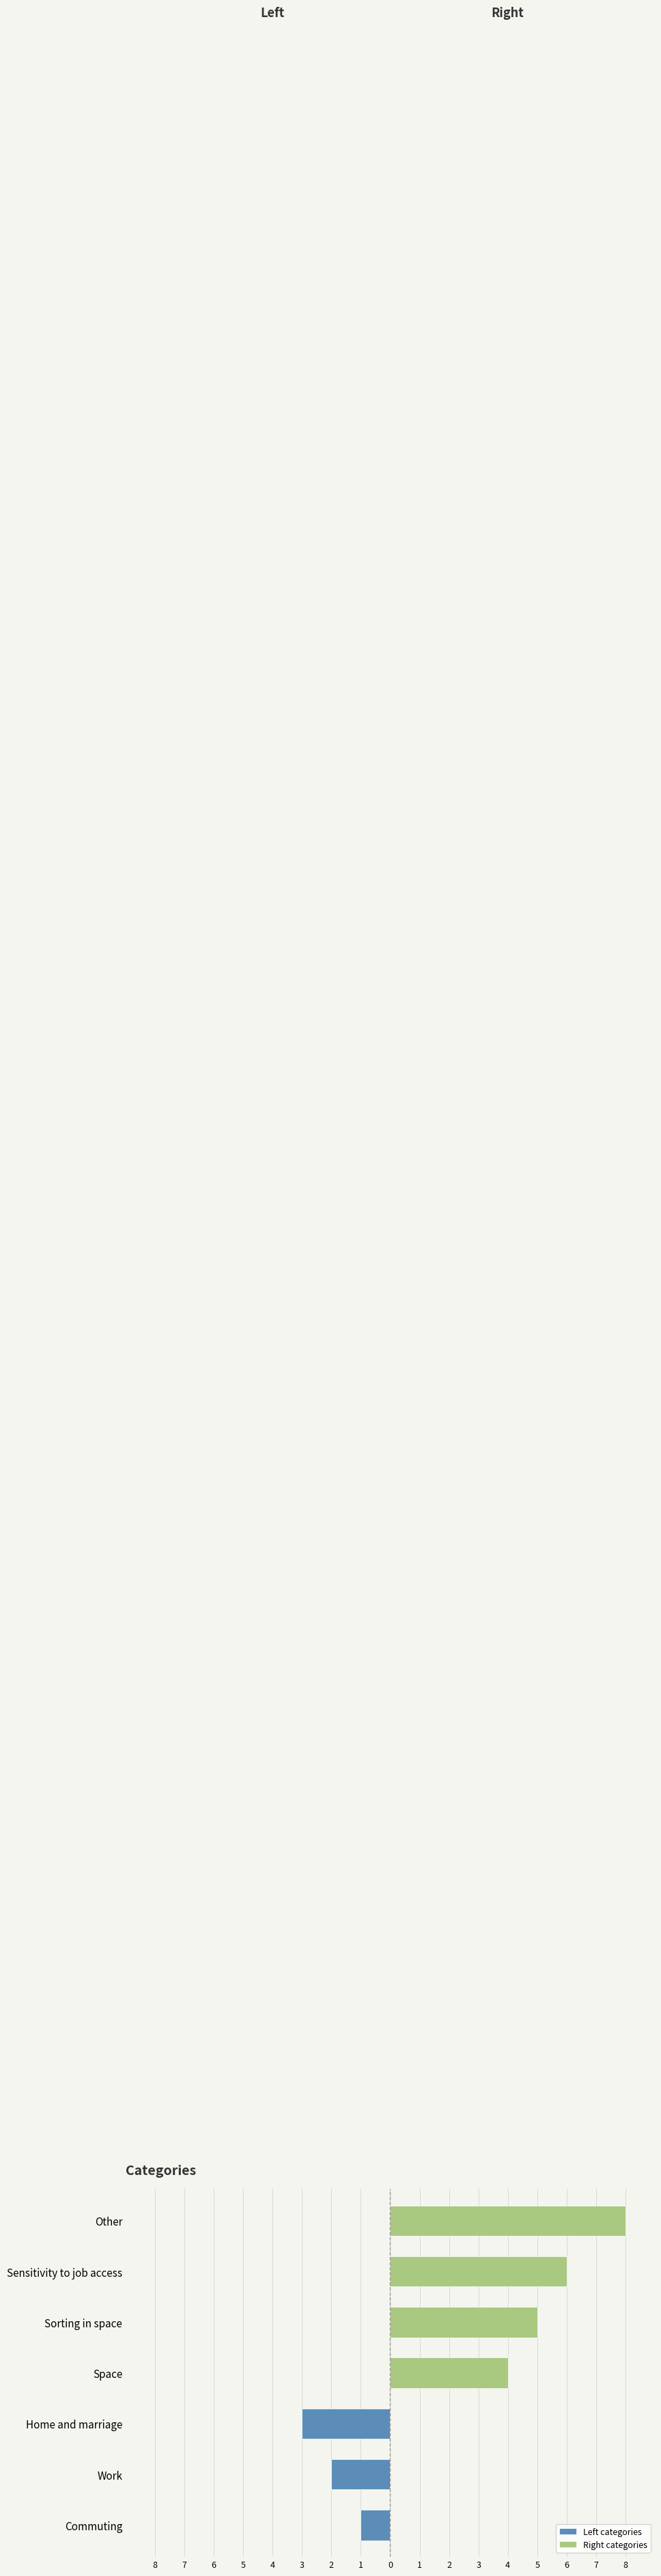

Are the bars grouped side by side (vs. stacked)?

Yes